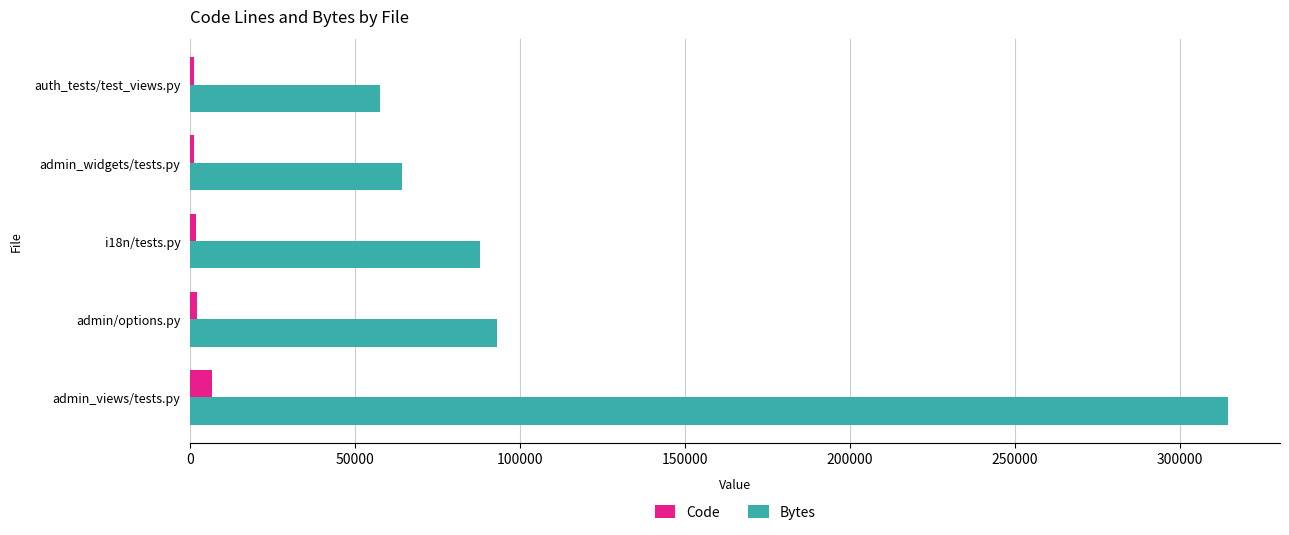

What is the greatest value displayed?

314658